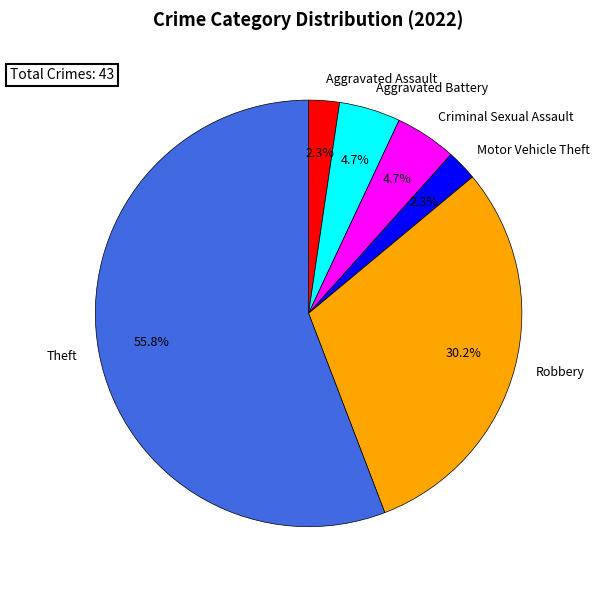

To the nearest percent, what portion does Aggravated Battery represent?

5%